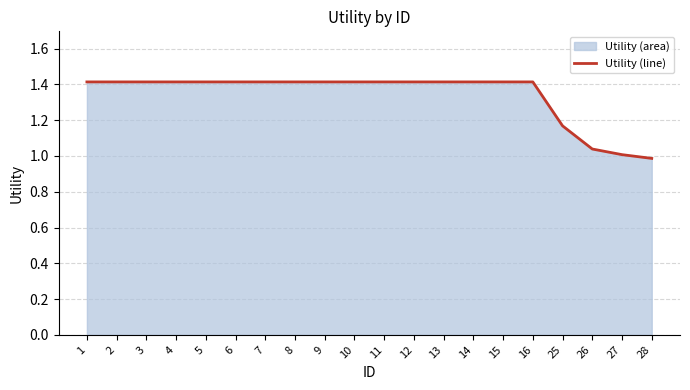

What is the smallest value displayed?

1.0